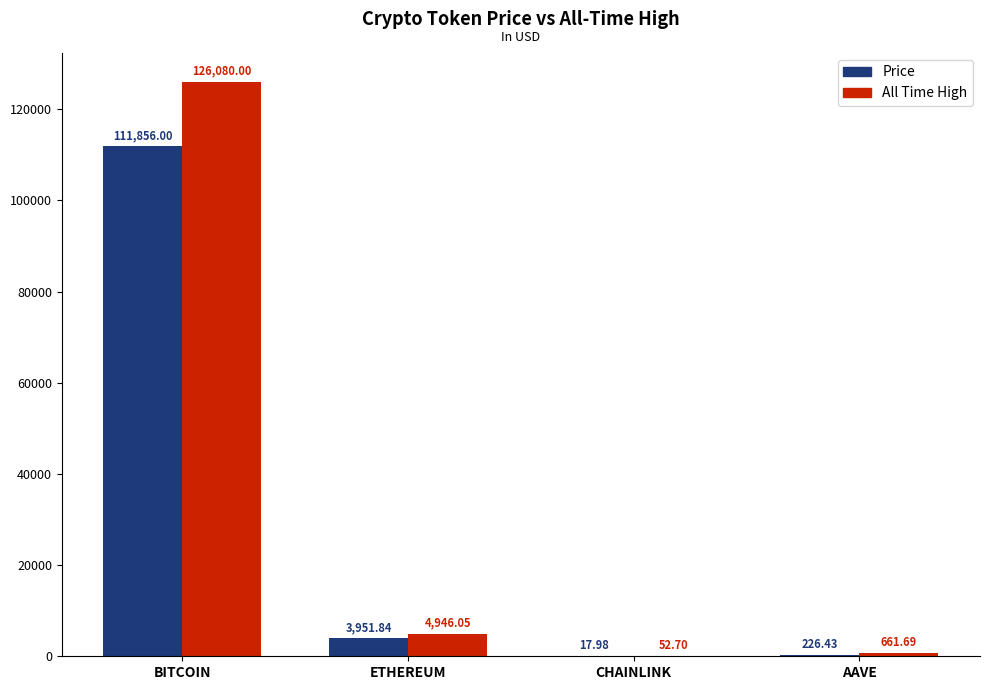

At which label does All Time High first exceed 4946?

BITCOIN